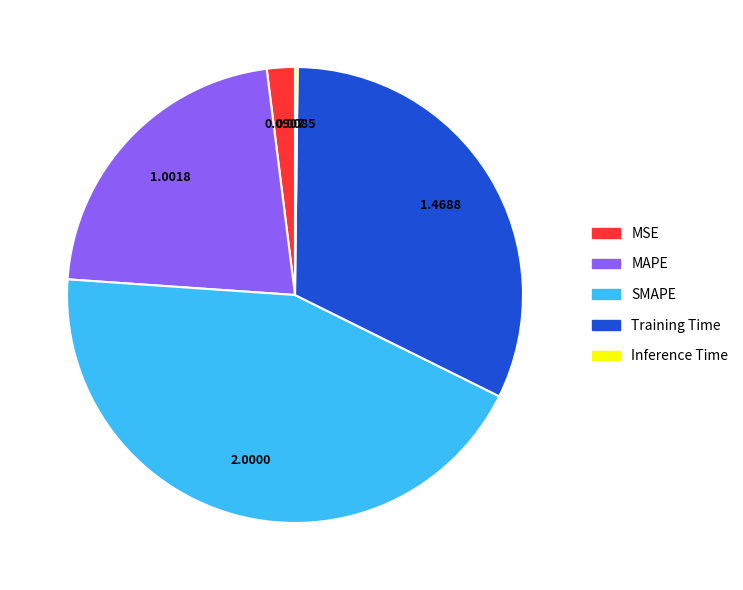

Which slice is the largest?

SMAPE